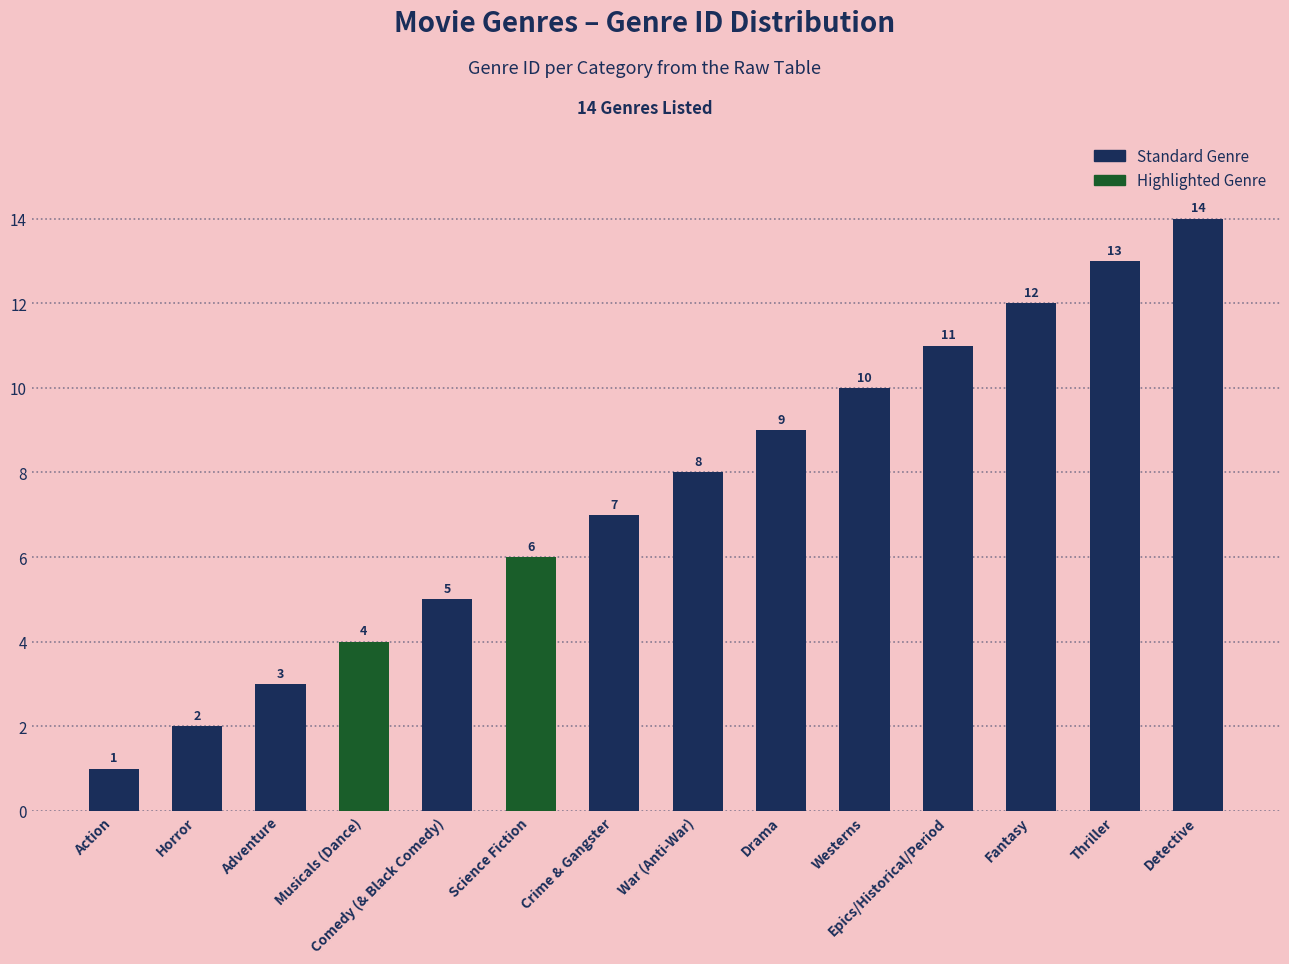

What is the value of the 6th bar from the left?

6